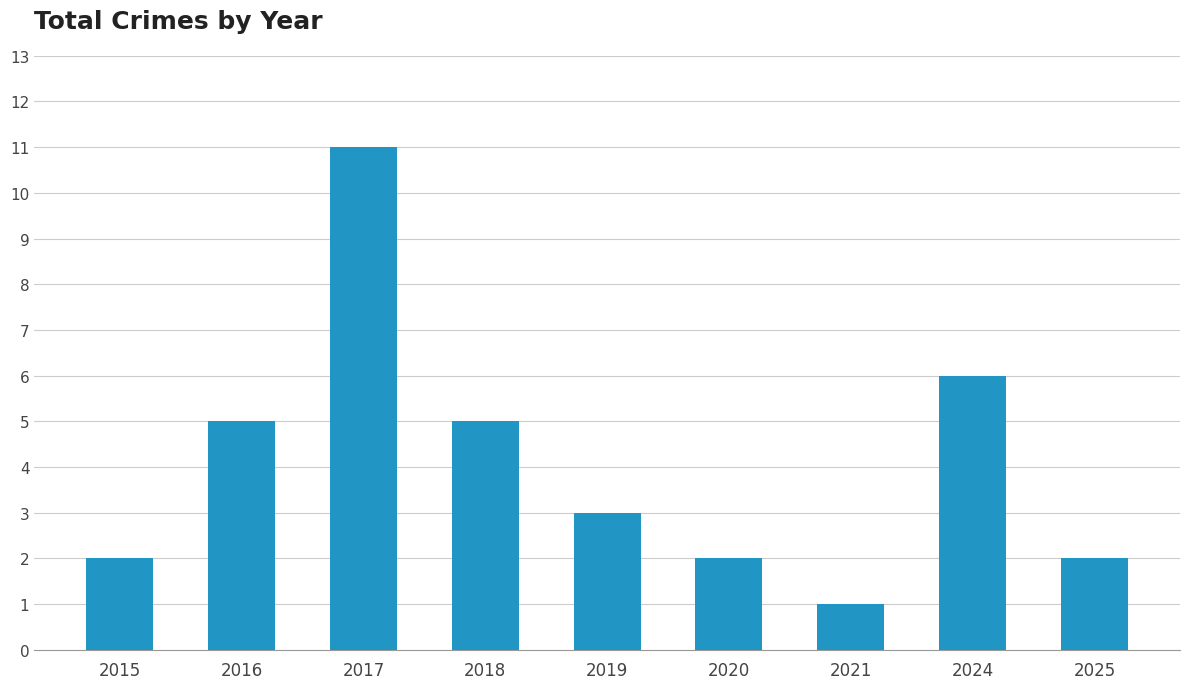

What is the sum of the values at 2017 and 2021?

12